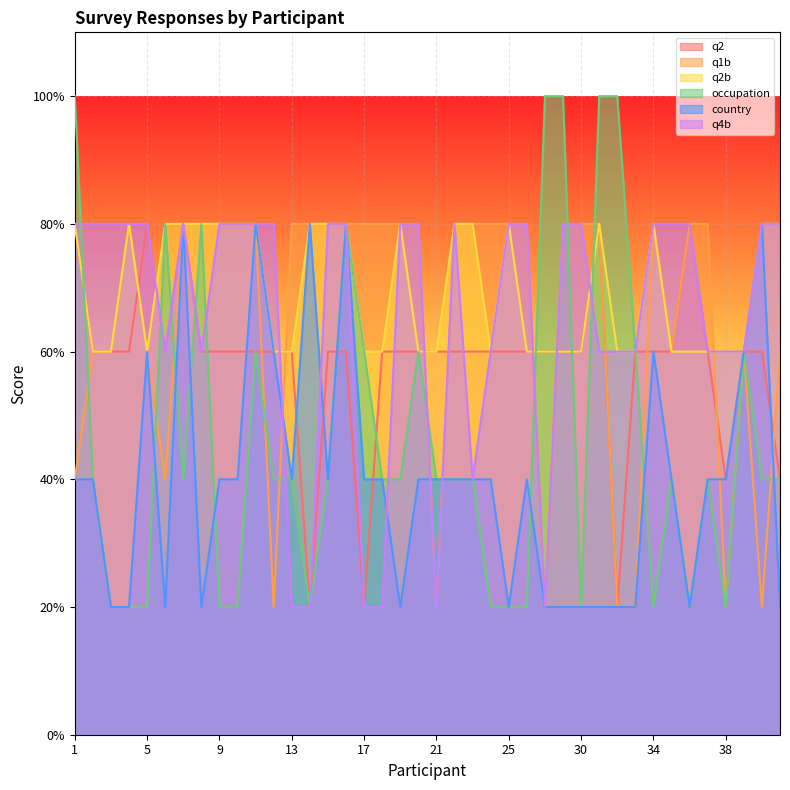

True or false: q2b has a value of 3 at 39.

True